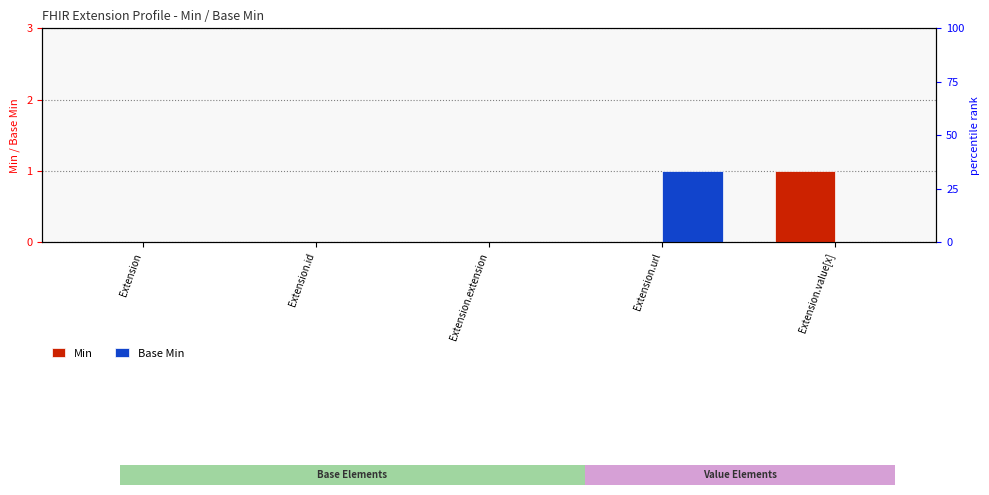

Does the chart contain any negative values?

No